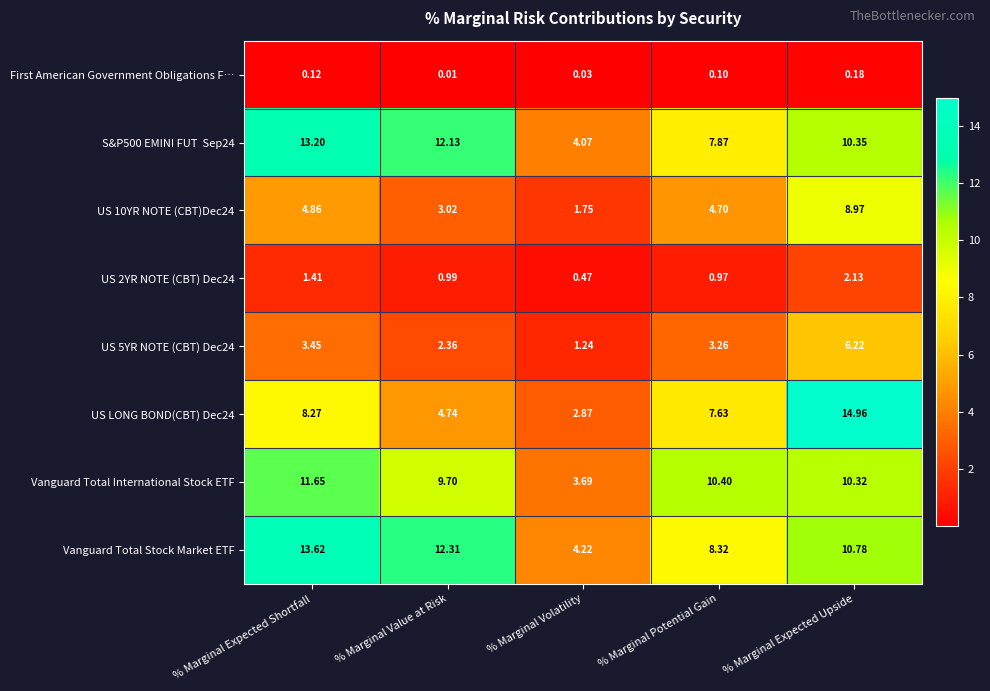

How many series are shown in this chart?

8